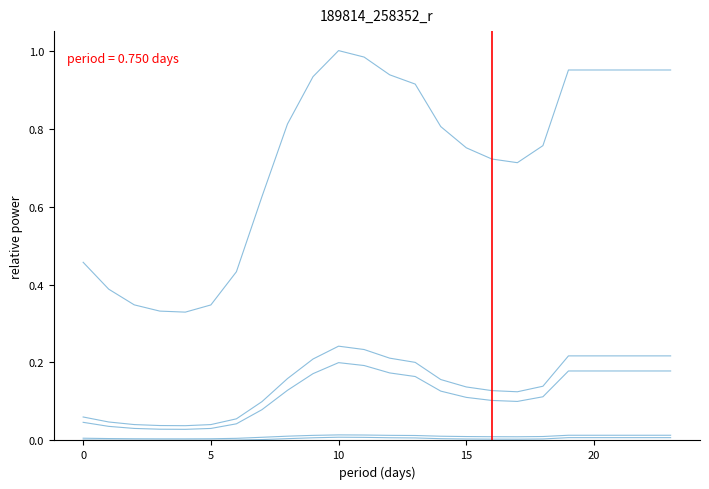

What is the average value of the col_8 series?

0.7